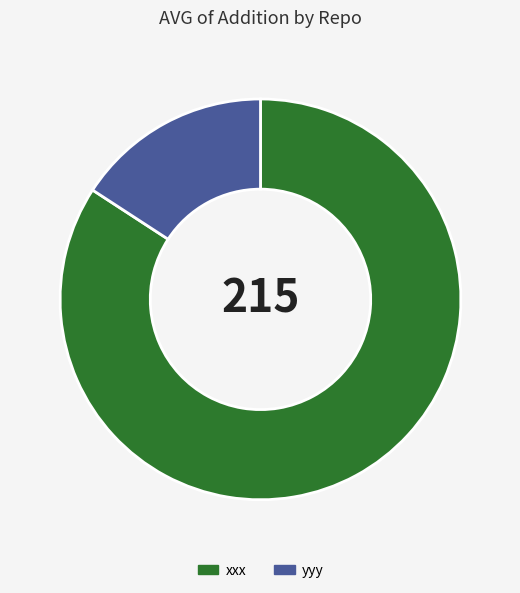

Rank the categories by value from lowest to highest.

yyy, xxx